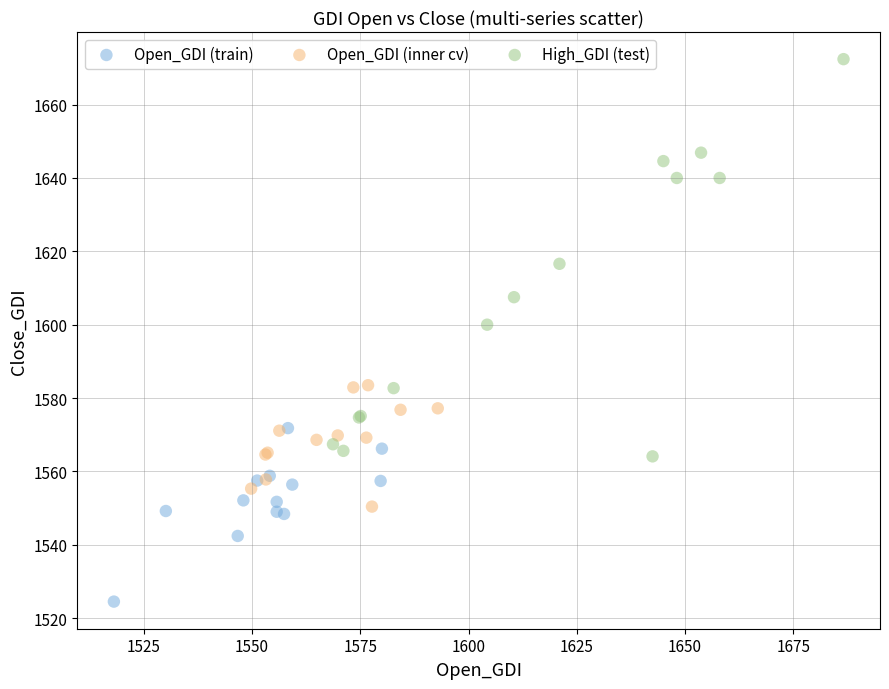

Which series contains the lowest Y value?

Open_GDI (train)